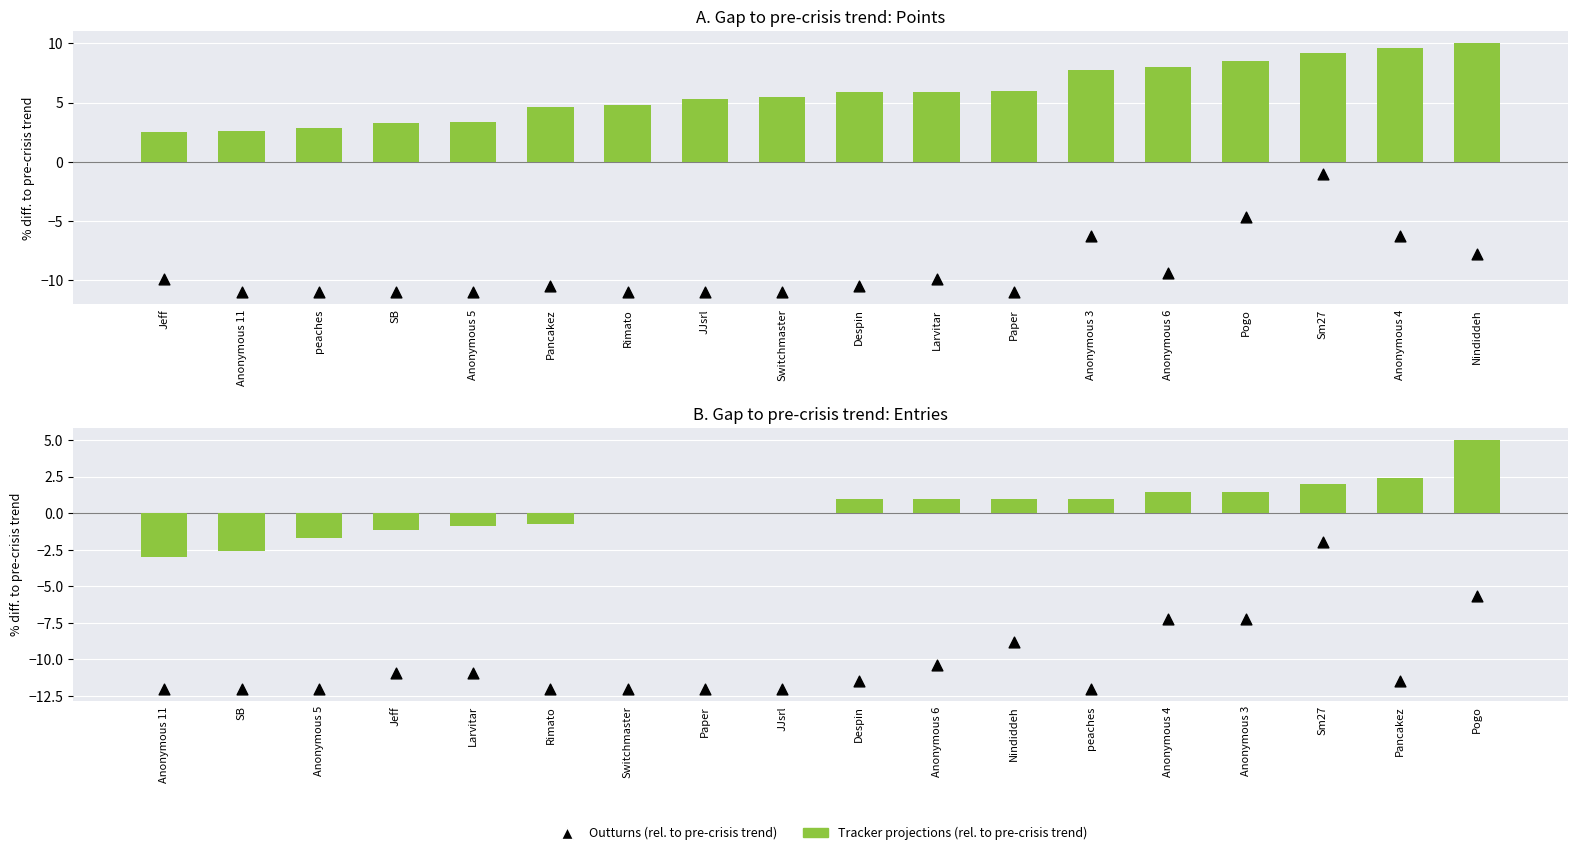

Which series has the widest spread of Y values?

Medals (rel. to max medals)